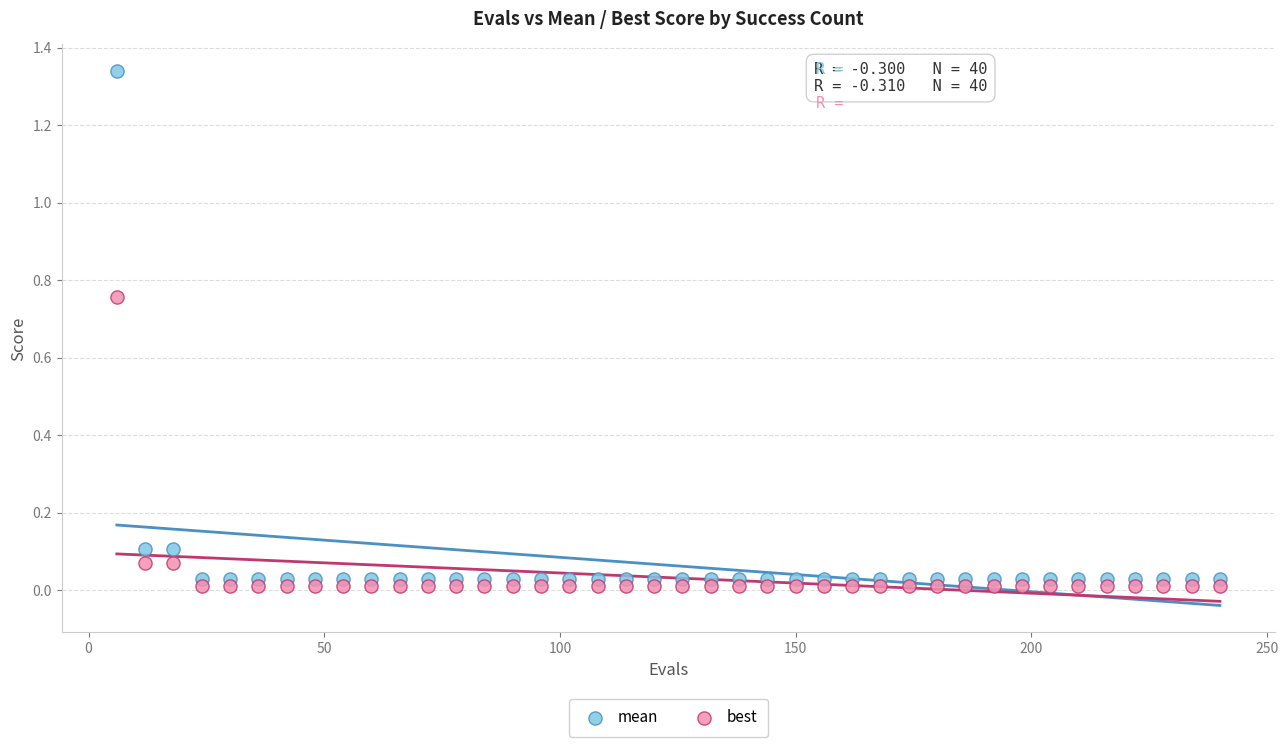

Which series has the widest spread of Y values?

mean